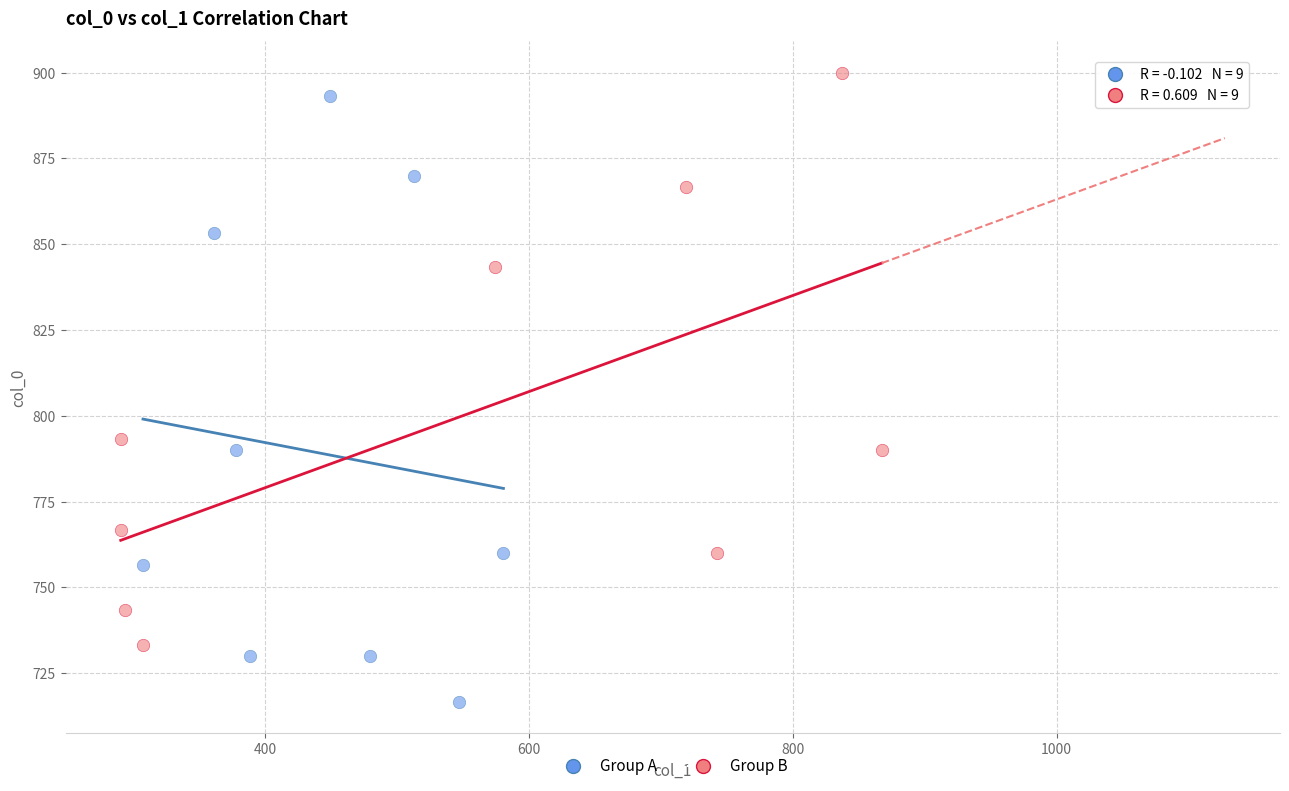

Which series contains the highest Y value?

Group B